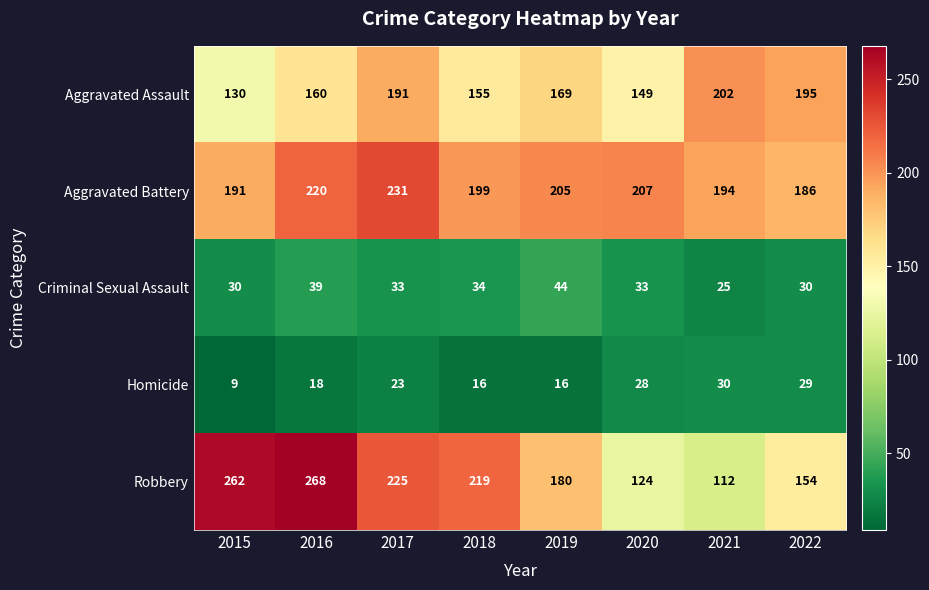

What is the smallest value displayed?

9